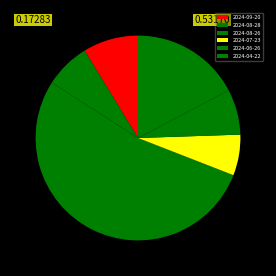

Rank the categories by value from lowest to highest.

2024-07-23, 2024-08-28, 2024-06-26, 2024-09-20, 2024-04-22, 2024-08-26